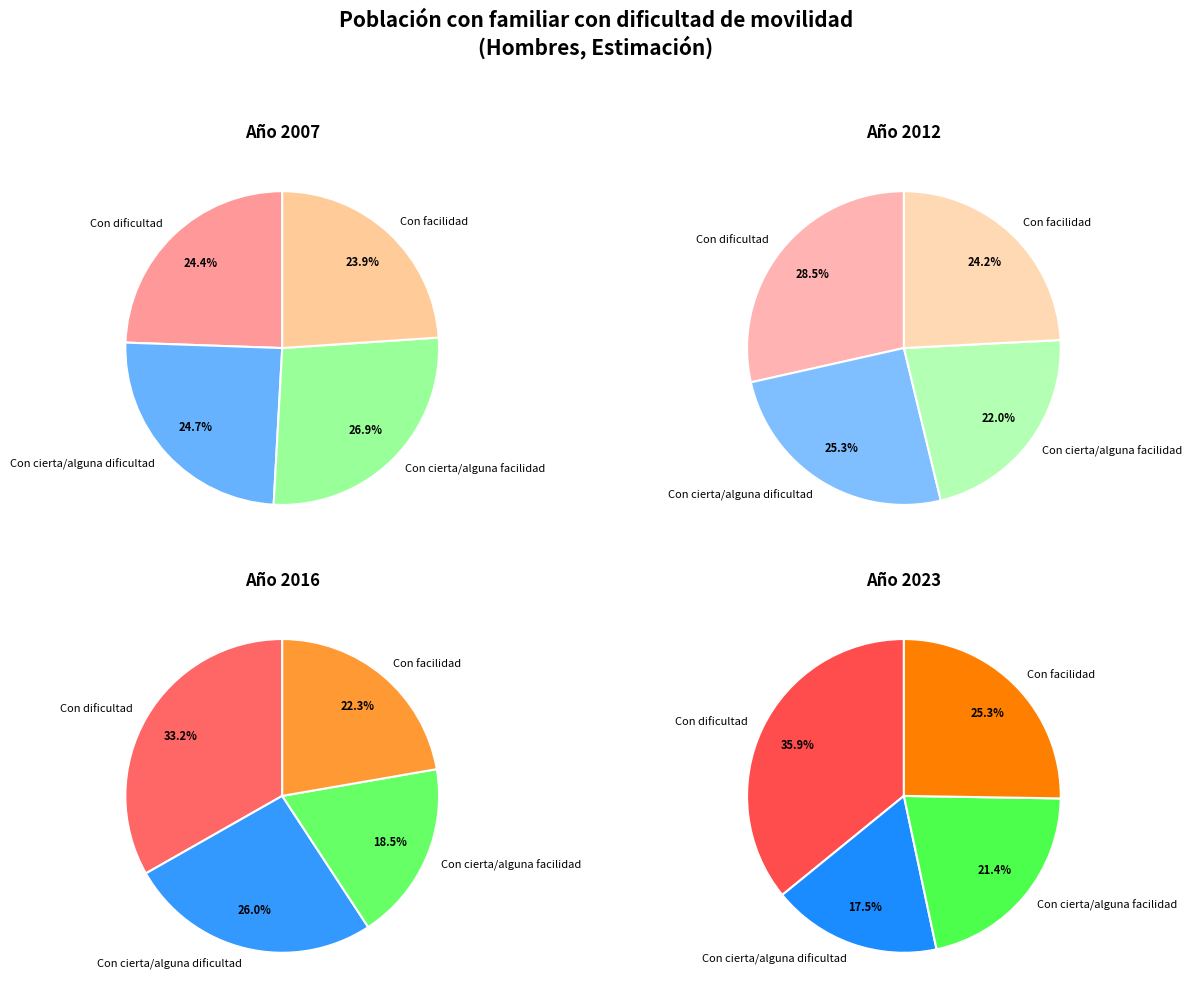

How many segments does this pie chart have?

4